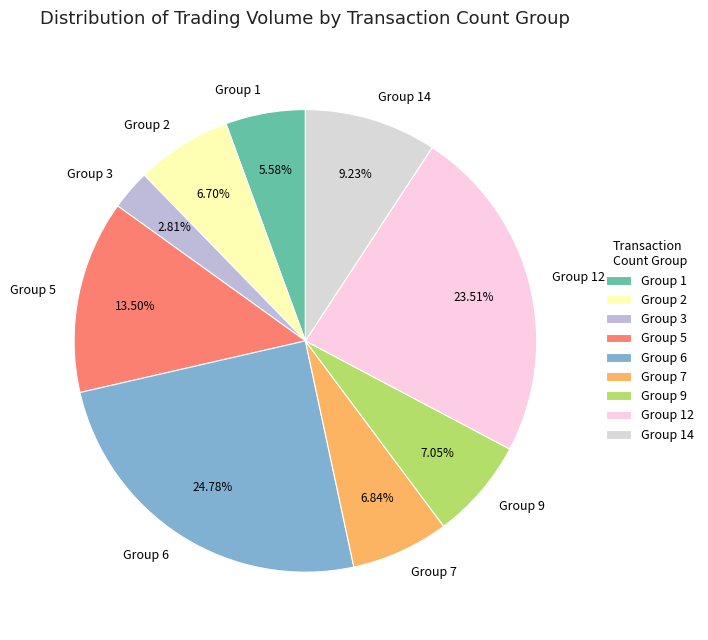

To the nearest percent, what is the difference between the largest and smallest slice percentages?

22%